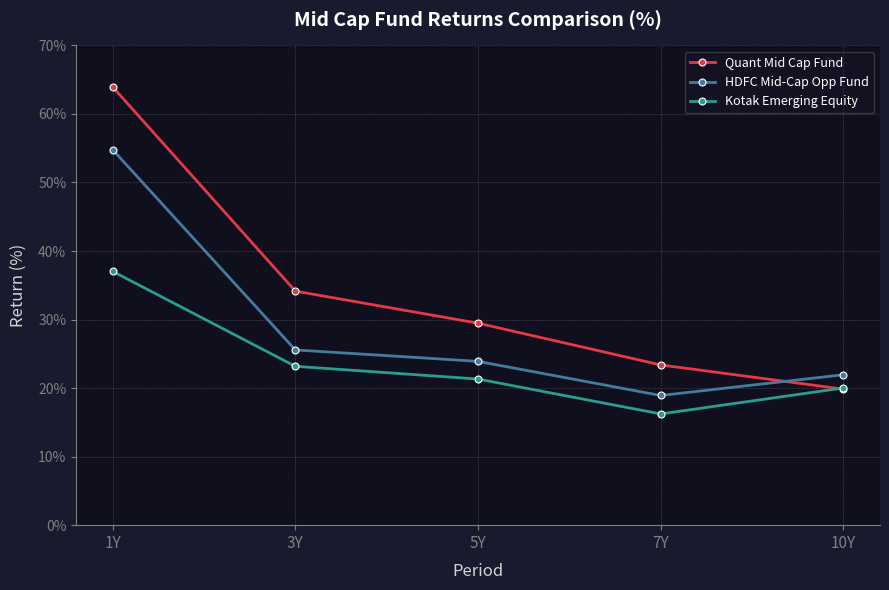

List the series in order of their overall mean, lowest first.

Kotak Emerging Equity, HDFC Mid-Cap Opp Fund, Quant Mid Cap Fund